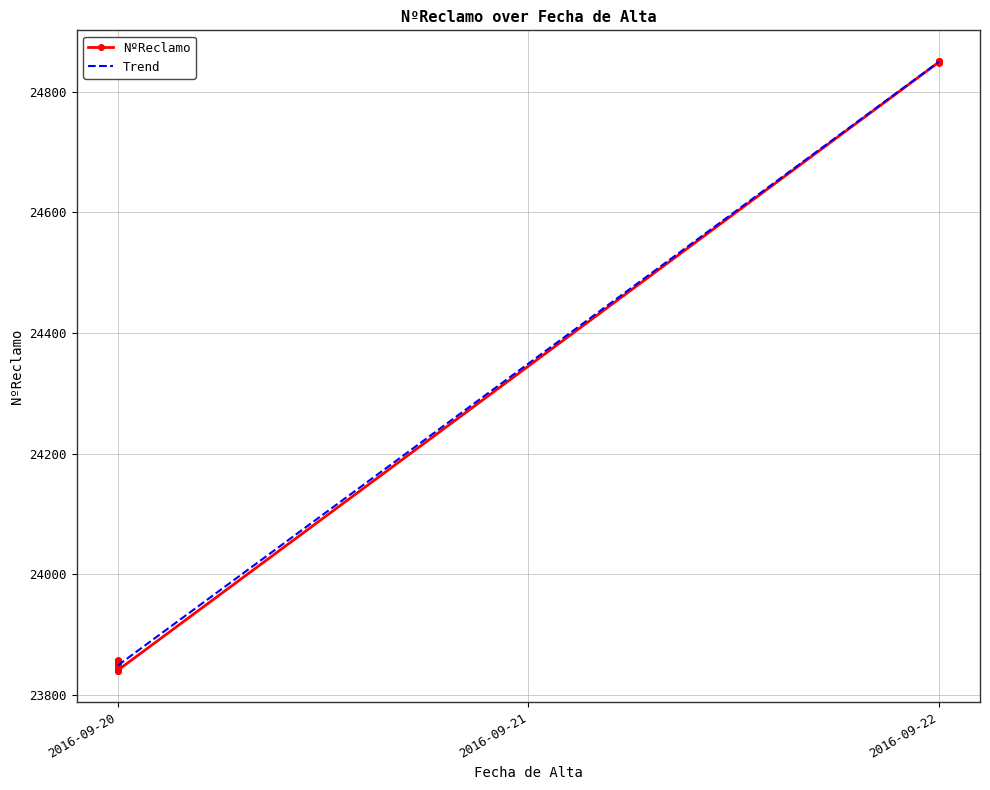

What is the label of the 7th point from the left?

2016-09-20